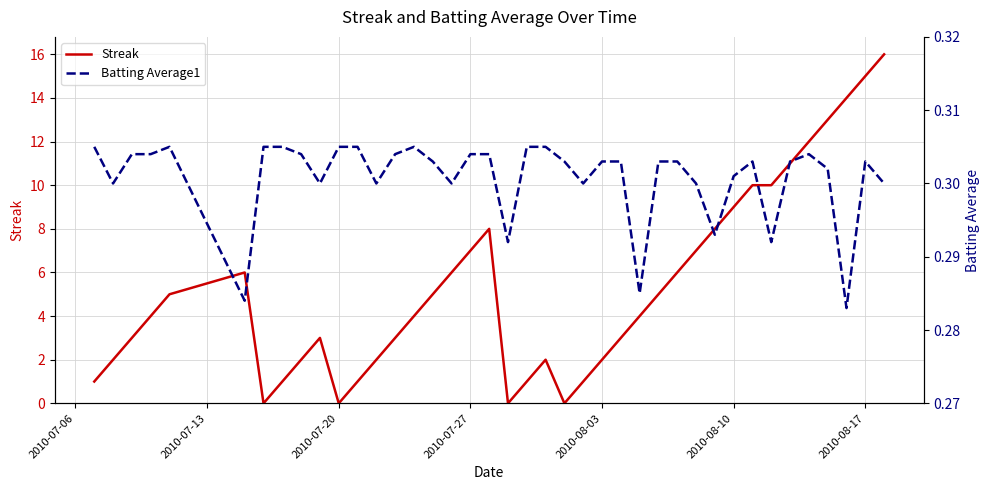

At how many categories does at least one series exceed 14?

2